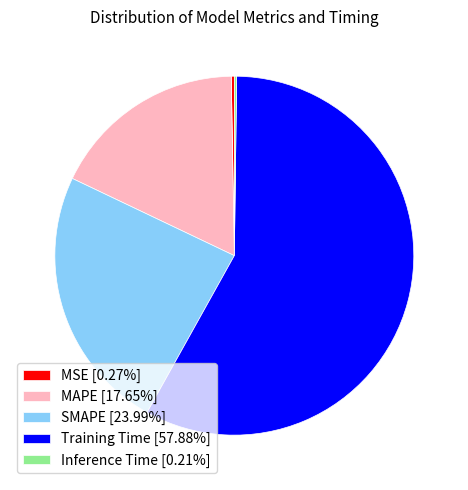

Does any single category account for the majority?

Yes